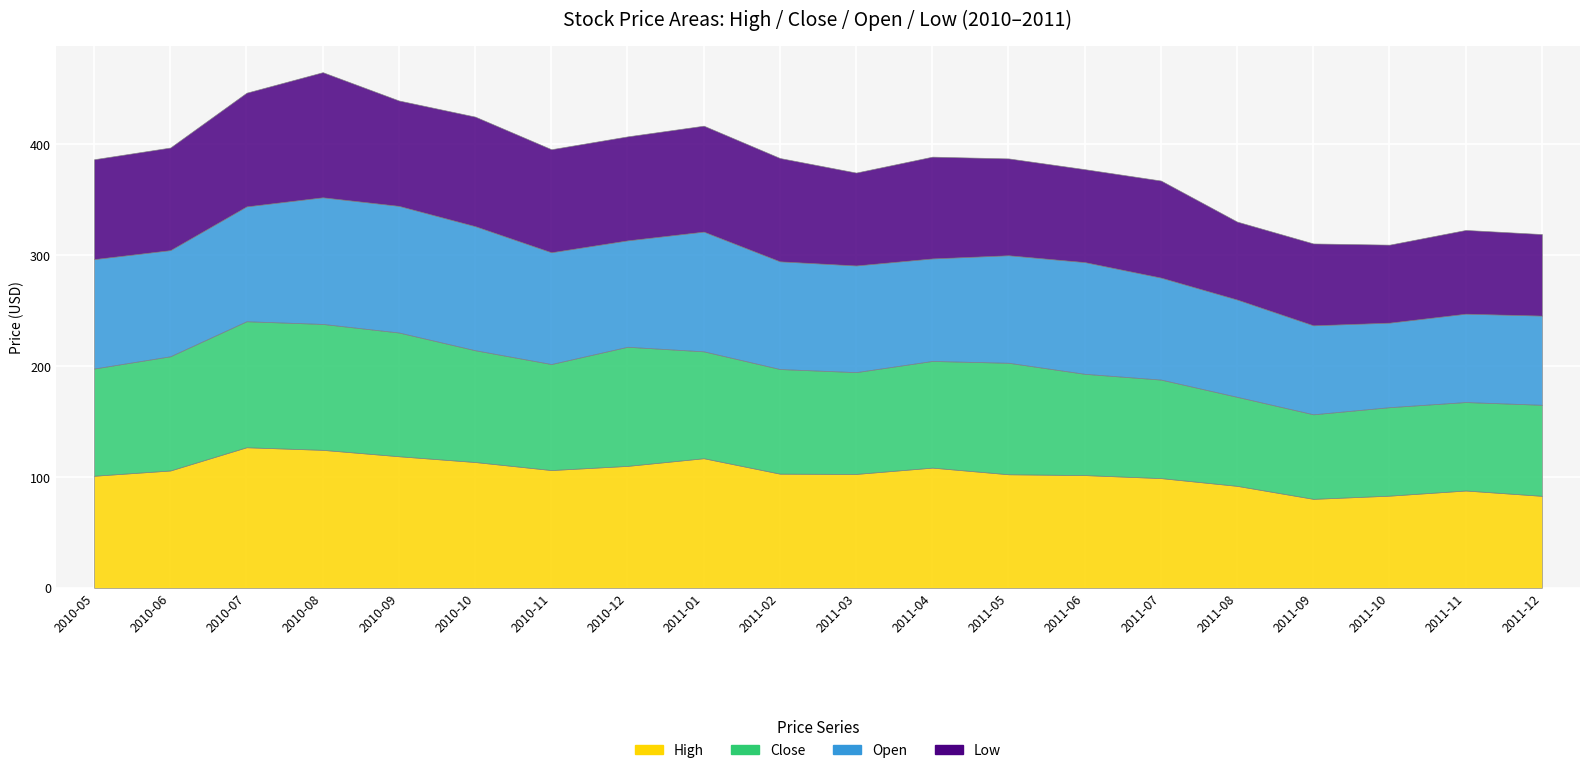

At which category is the sum across all series the highest?

2010-08